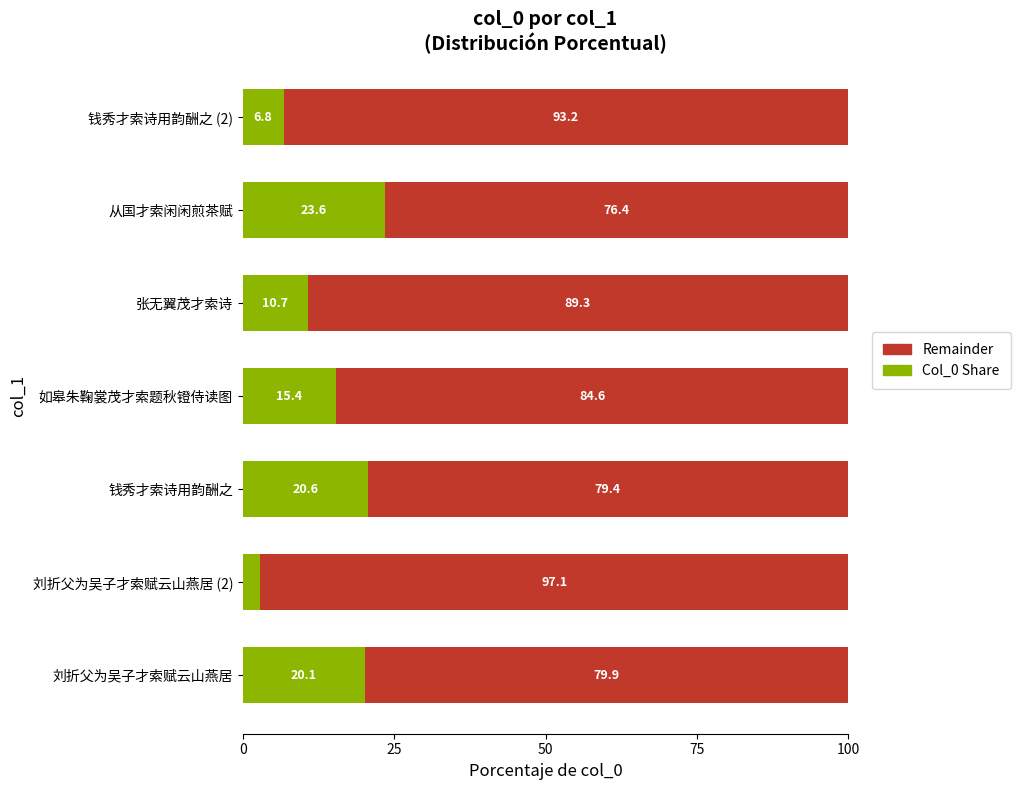

What is the difference between the maximum and minimum values in the Col_0 Share series?

20.7